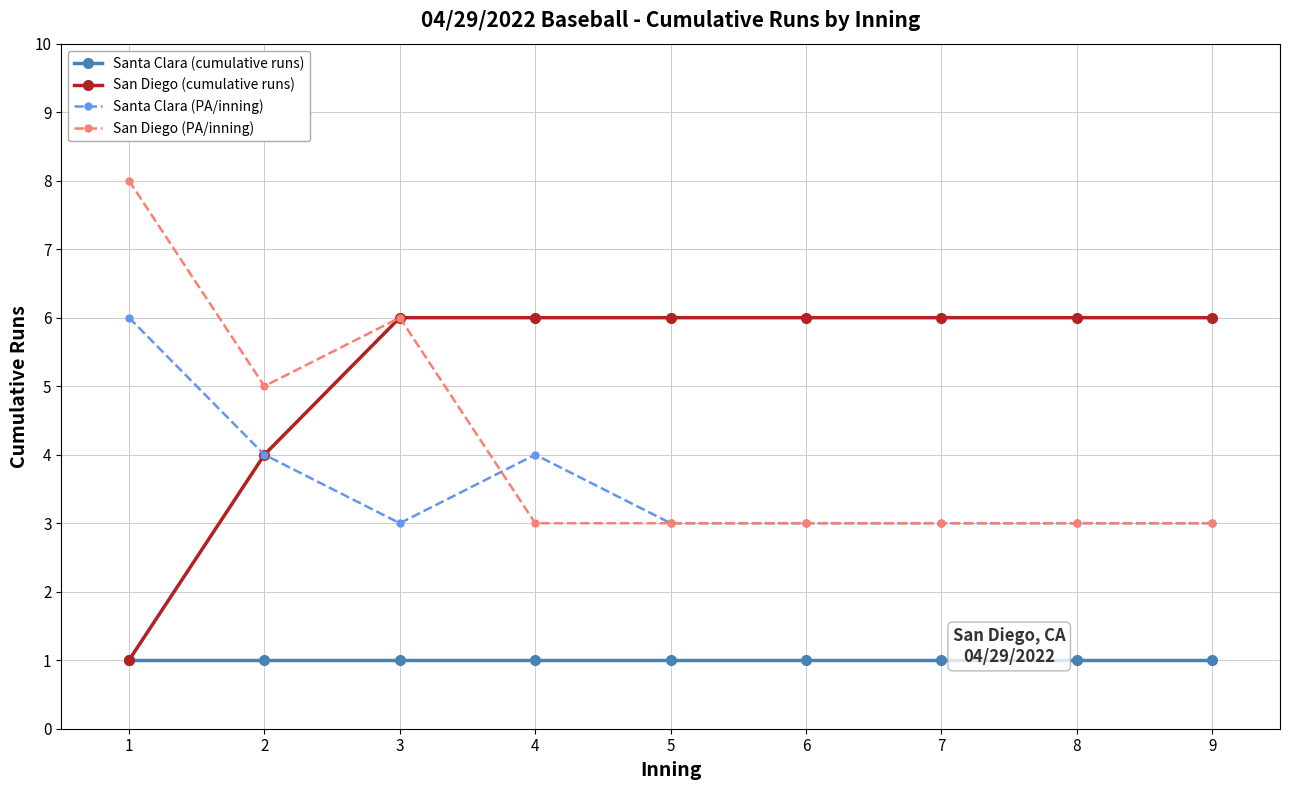

The value of Santa Clara (cumulative runs) at 2 is 0. True or false?

False